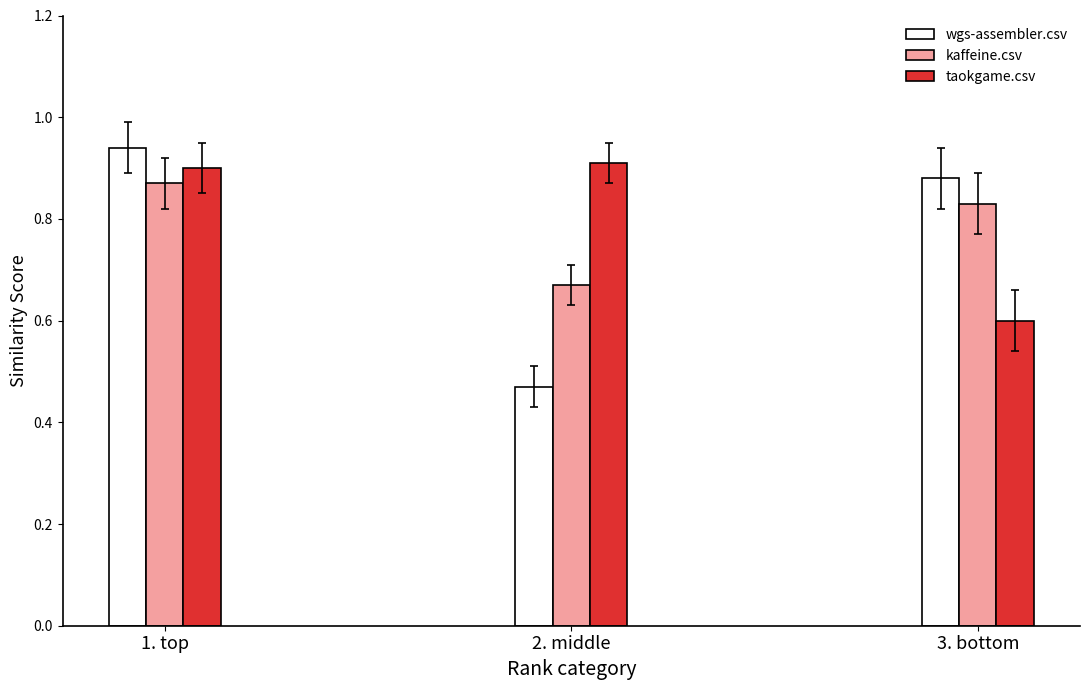

What is the label of the 2nd bar from the left?

2. middle